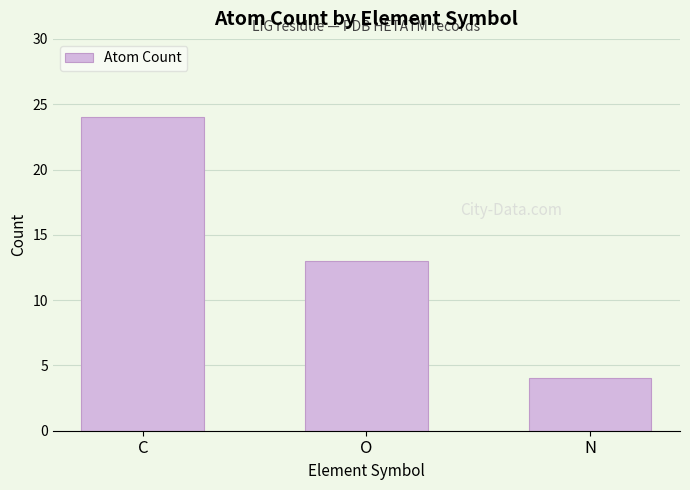

At which category does the chart reach its minimum across all series?

N